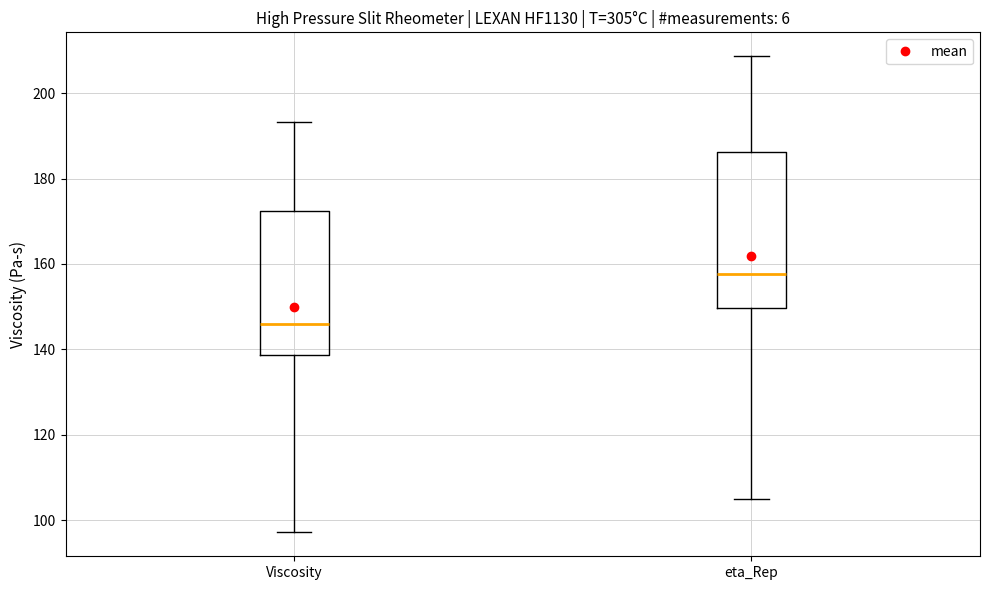

Which box's median line is the lowest?

Viscosity